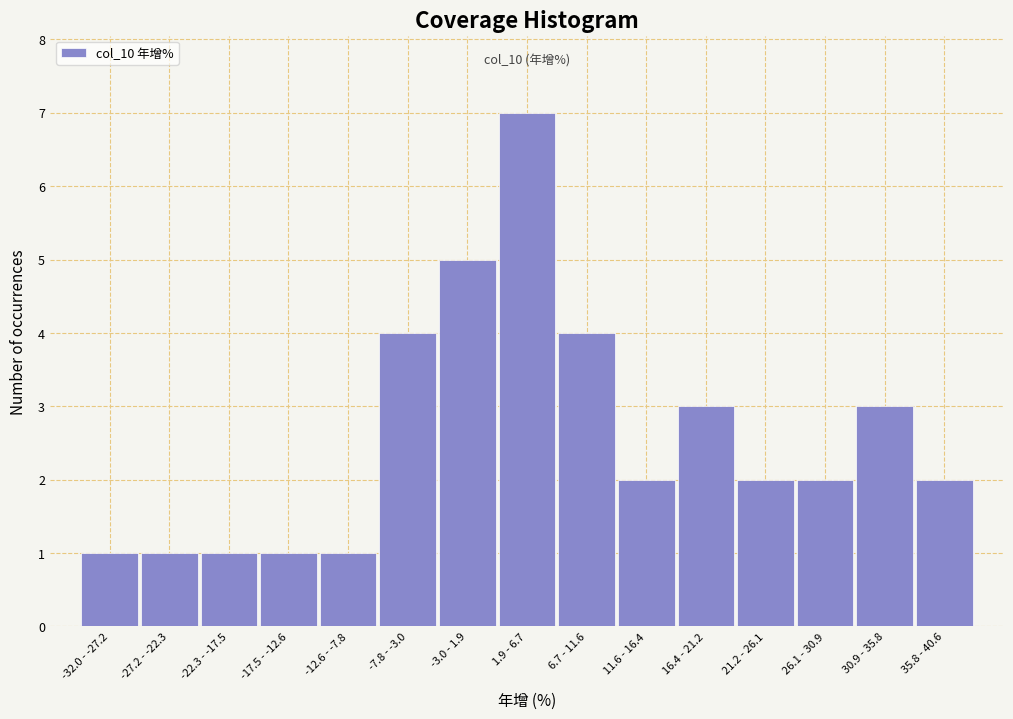

Reading left to right, what are all the values shown in this chart?

1	1	1	1	1	4	5	7	4	2	3	2	2	3	2